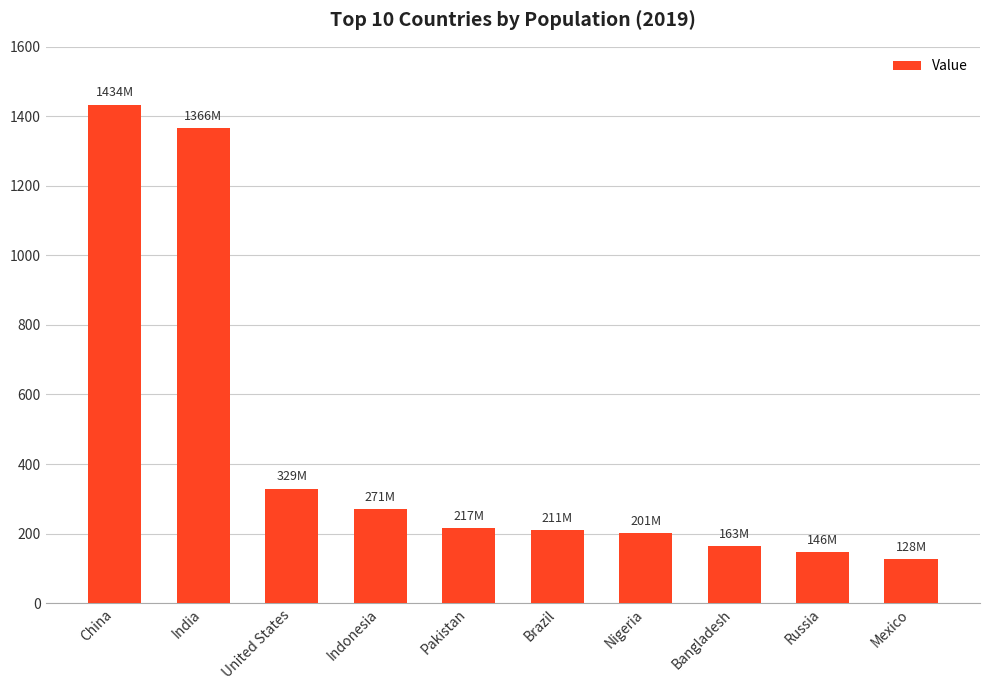

List the labels in order of value, largest first.

China, India, United States, Indonesia, Pakistan, Brazil, Nigeria, Bangladesh, Russia, Mexico